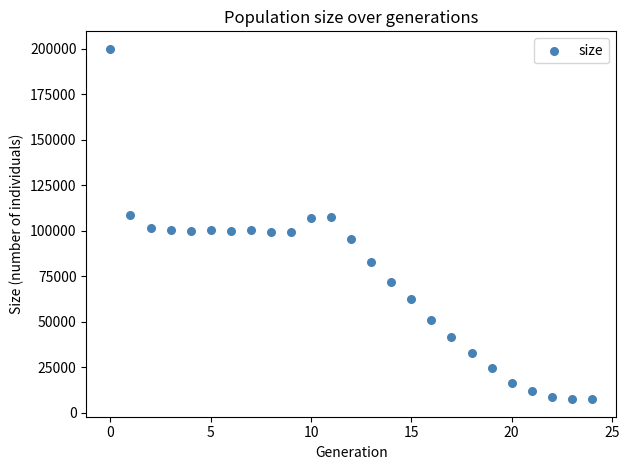

What is the range of Y values (max minus min)?

192487